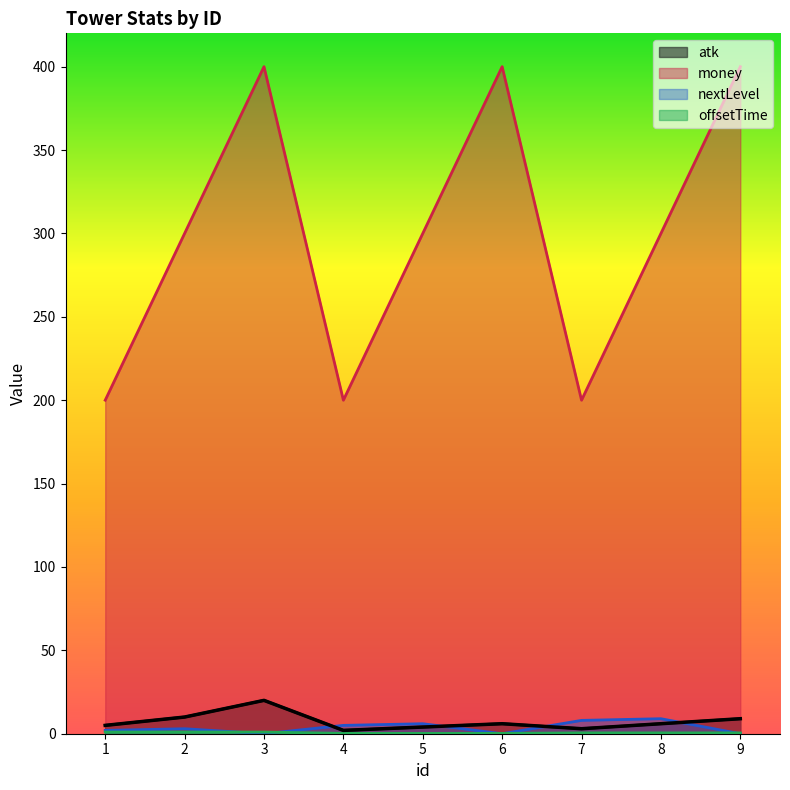

Does the chart display data point markers on the line(s)?

No